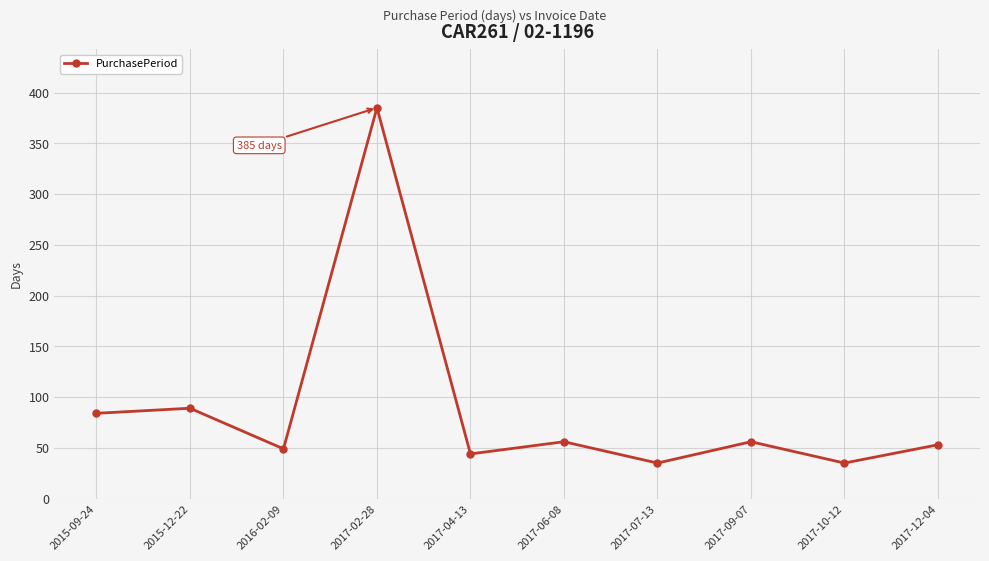

What is the label of the 6th point from the right?

2017-04-13